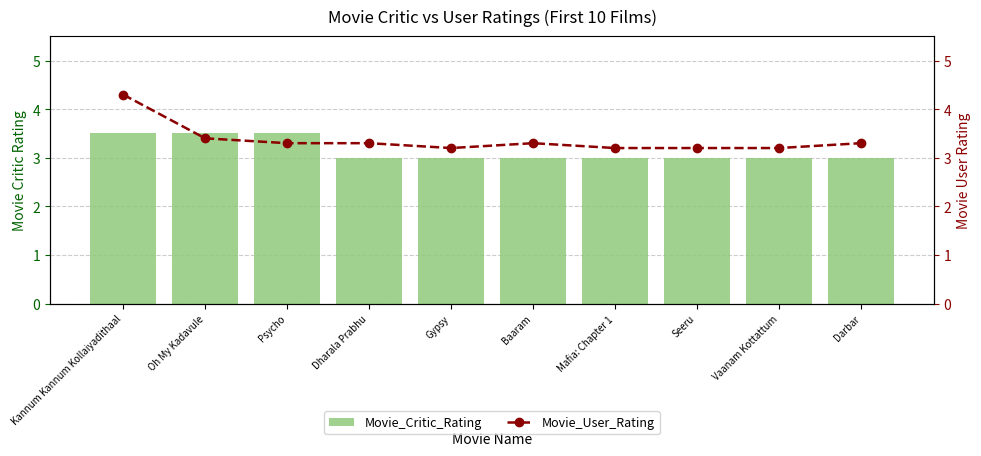

Which label corresponds to the largest value in the chart?

Kannum Kannum Kollaiyadithaal